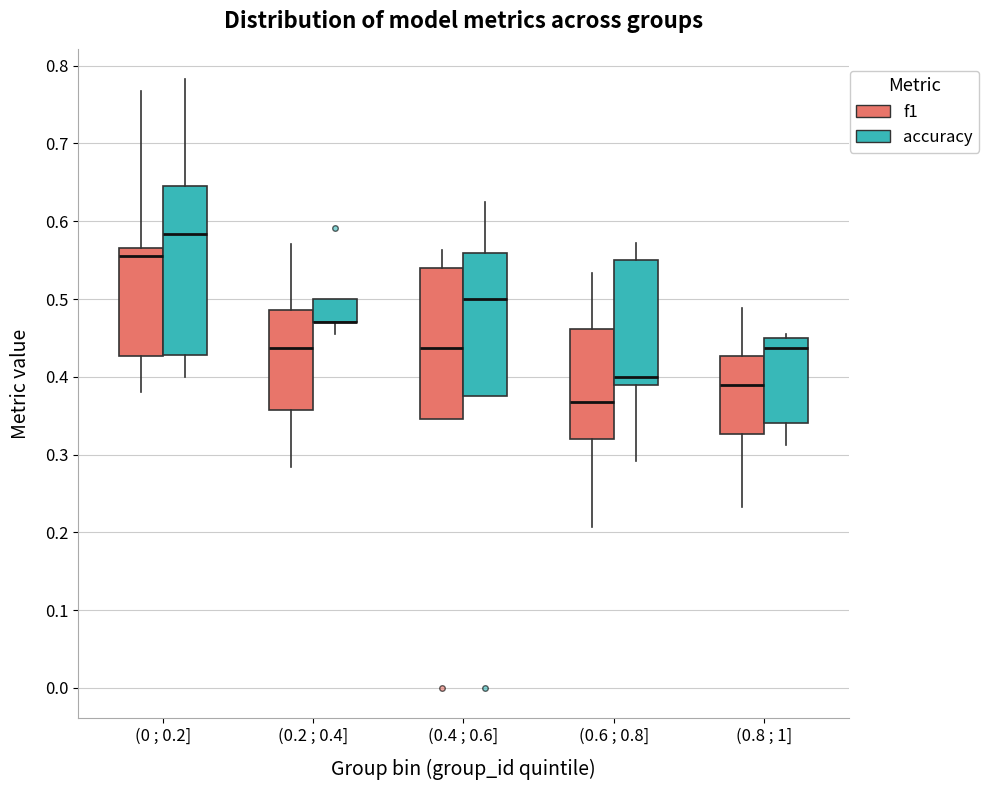

Where does the median line of the box for (0.6 ; 0.8] (accuracy) sit on the y-axis? The values are not printed on the chart, so give them approximately, as read against the axis.

0.40